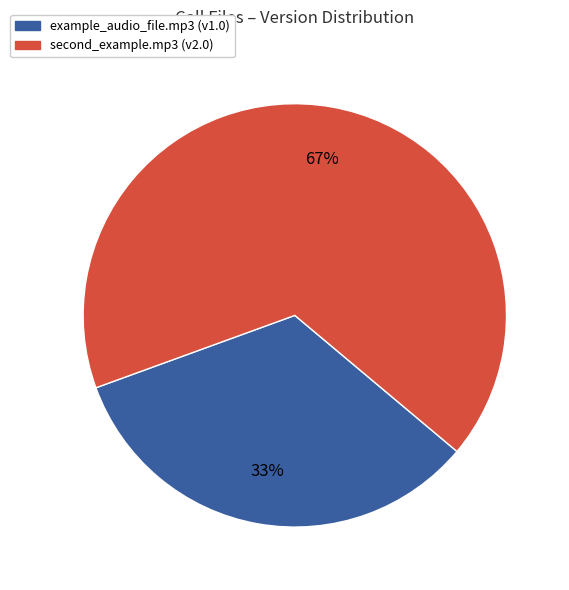

Which slice is the smallest?

example_audio_file.mp3